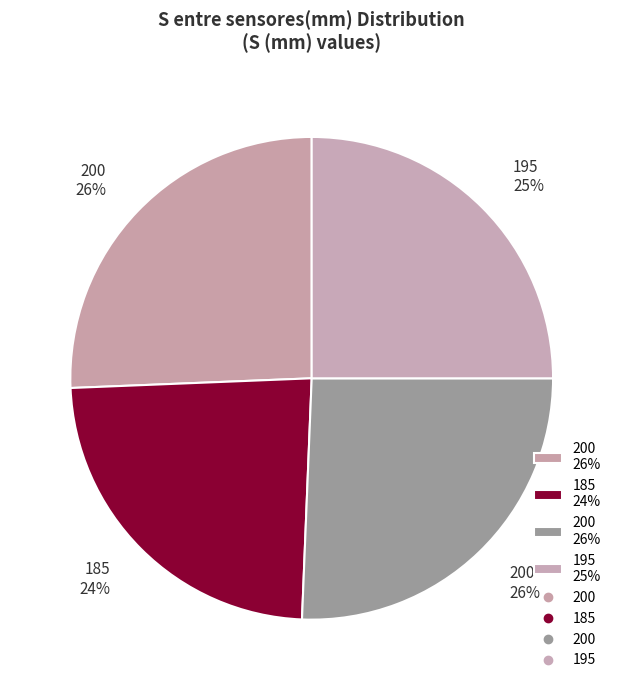

Rank the categories by value from lowest to highest.

185, 195, 200, 200